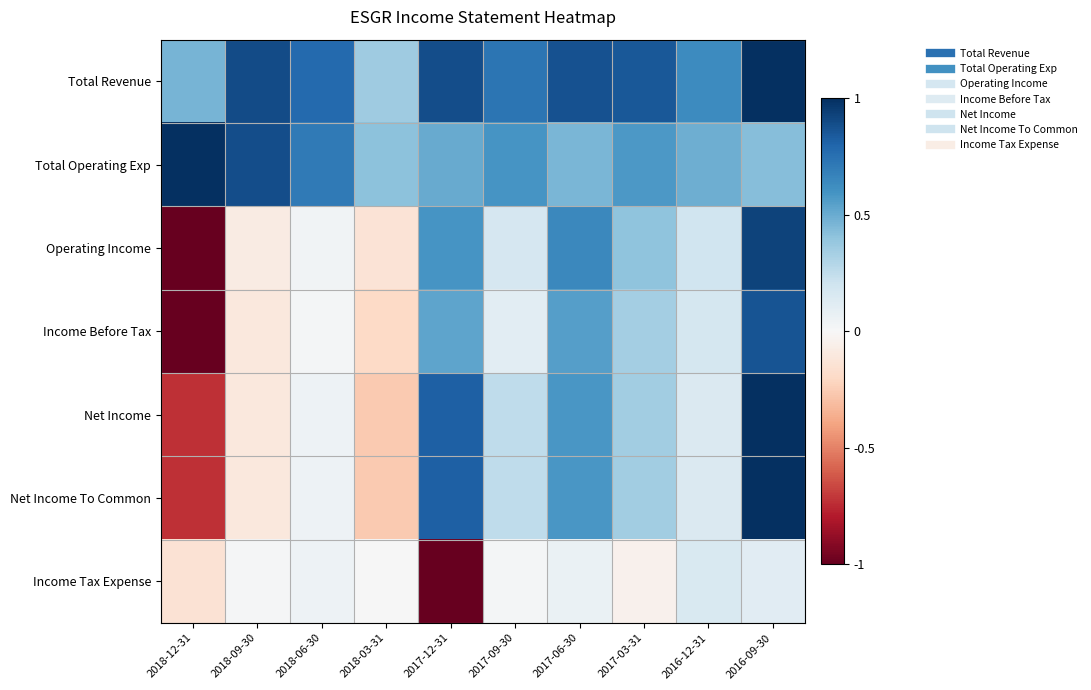

Reading left to right, extract all data points from this chart.

Total Revenue: 2018-12-31=0.5	2018-09-30=0.9	2018-06-30=0.8	2018-03-31=0.4	2017-12-31=0.9	2017-09-30=0.7	2017-06-30=0.9	2017-03-31=0.8	2016-12-31=0.6	2016-09-30=1.0
Total Operating Exp: 2018-12-31=1.0	2018-09-30=0.9	2018-06-30=0.7	2018-03-31=0.4	2017-12-31=0.5	2017-09-30=0.6	2017-06-30=0.5	2017-03-31=0.6	2016-12-31=0.5	2016-09-30=0.4
Operating Income: 2018-12-31=-1.0	2018-09-30=-0.1	2018-06-30=0.0	2018-03-31=-0.1	2017-12-31=0.6	2017-09-30=0.2	2017-06-30=0.6	2017-03-31=0.4	2016-12-31=0.2	2016-09-30=0.9
Income Before Tax: 2018-12-31=-1.0	2018-09-30=-0.1	2018-06-30=0.0	2018-03-31=-0.2	2017-12-31=0.5	2017-09-30=0.1	2017-06-30=0.6	2017-03-31=0.3	2016-12-31=0.2	2016-09-30=0.9
Net Income: 2018-12-31=-0.7	2018-09-30=-0.1	2018-06-30=0.1	2018-03-31=-0.3	2017-12-31=0.8	2017-09-30=0.2	2017-06-30=0.6	2017-03-31=0.4	2016-12-31=0.1	2016-09-30=1.0
Net Income To Common: 2018-12-31=-0.7	2018-09-30=-0.1	2018-06-30=0.1	2018-03-31=-0.3	2017-12-31=0.8	2017-09-30=0.2	2017-06-30=0.6	2017-03-31=0.4	2016-12-31=0.1	2016-09-30=1.0
Income Tax Expense: 2018-12-31=-0.1	2018-09-30=0.0	2018-06-30=0.0	2018-03-31=0.0	2017-12-31=-1.0	2017-09-30=0.0	2017-06-30=0.1	2017-03-31=-0.0	2016-12-31=0.2	2016-09-30=0.1